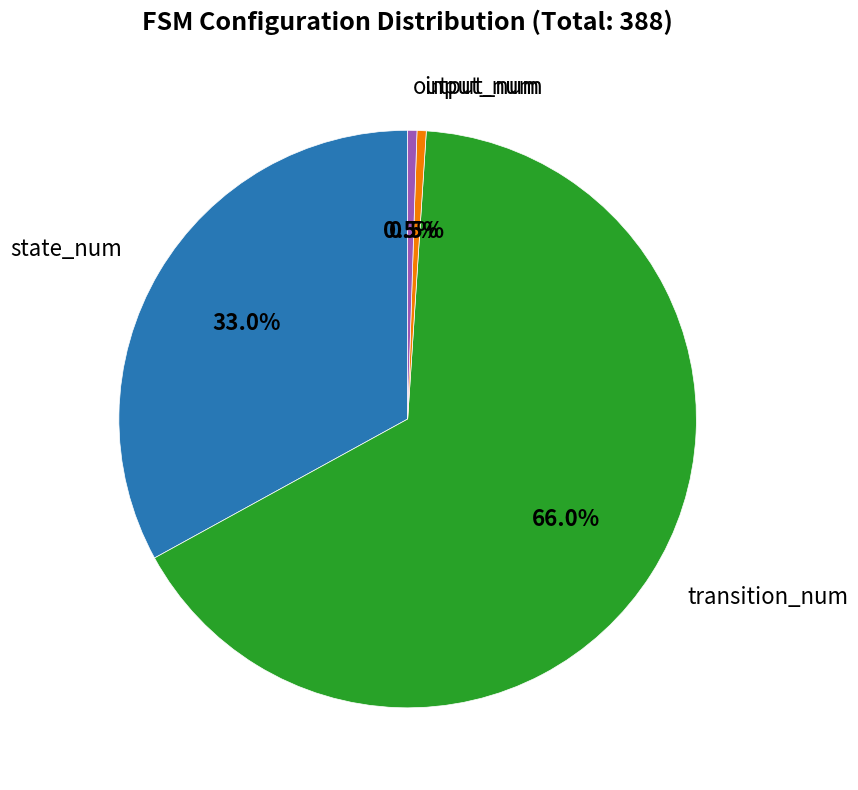

Count the number of slices in the pie.

4